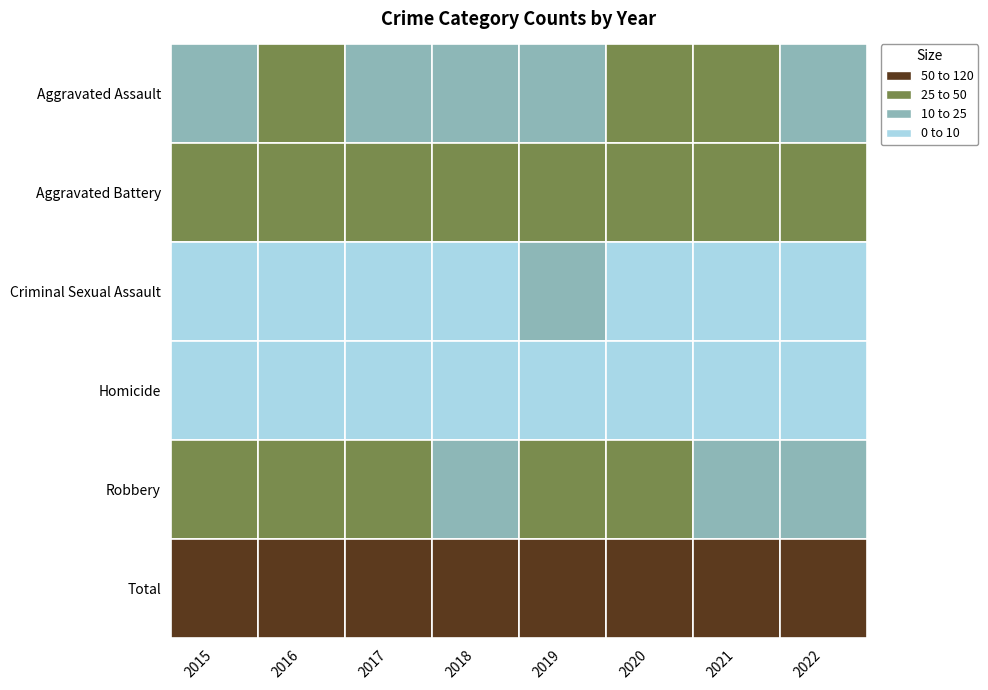

The value of Homicide at 2016 is 9. True or false?

False